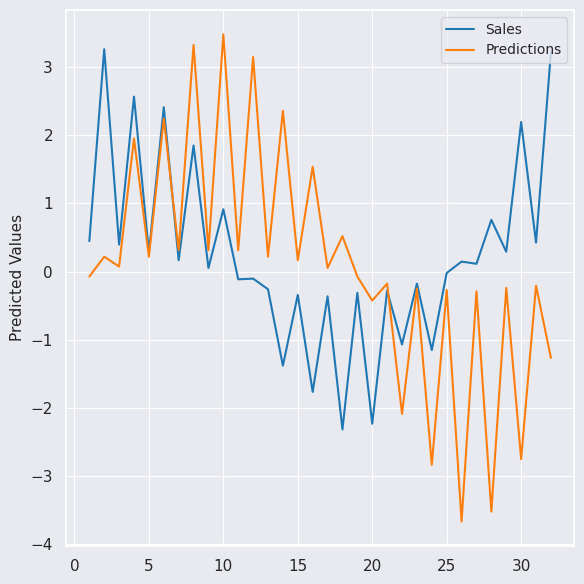

Rank the series by their maximum value, from highest to lowest.

Predictions, Sales